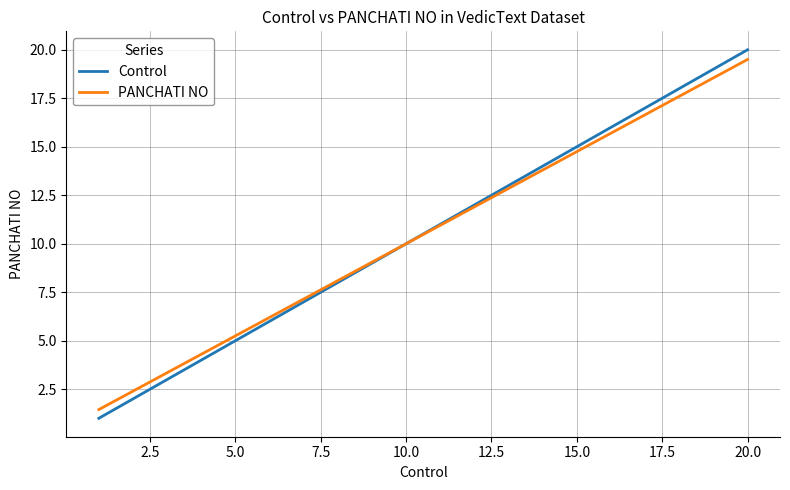

Which series has the widest spread of values?

Control